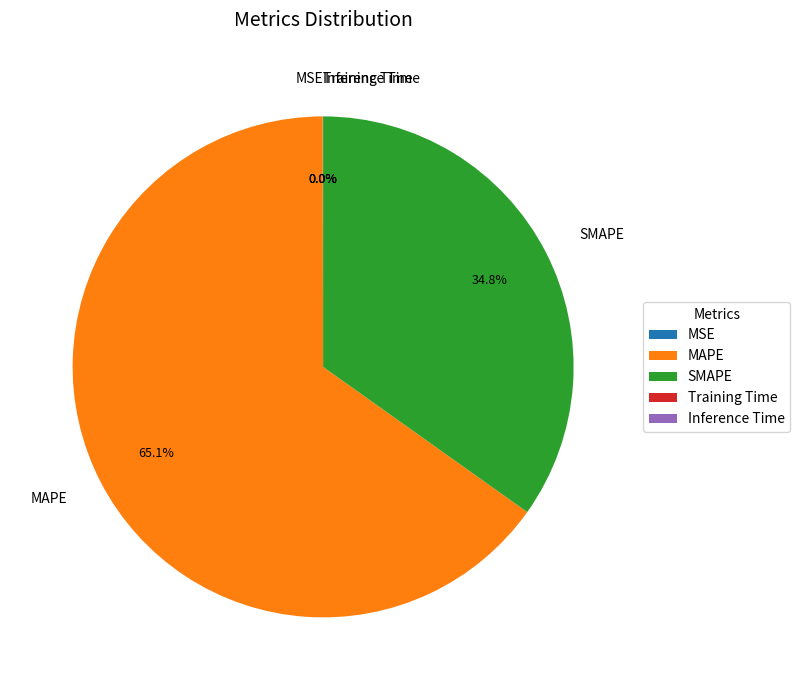

Is there a majority slice in this chart?

Yes